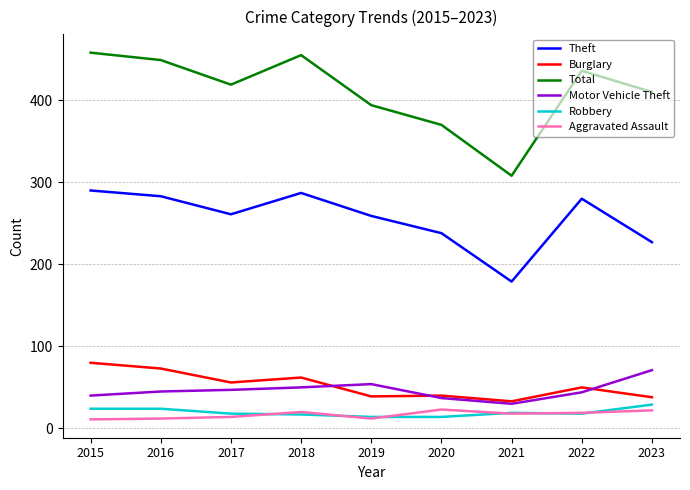

What is the difference between the second highest and second lowest values in the Robbery series?

10